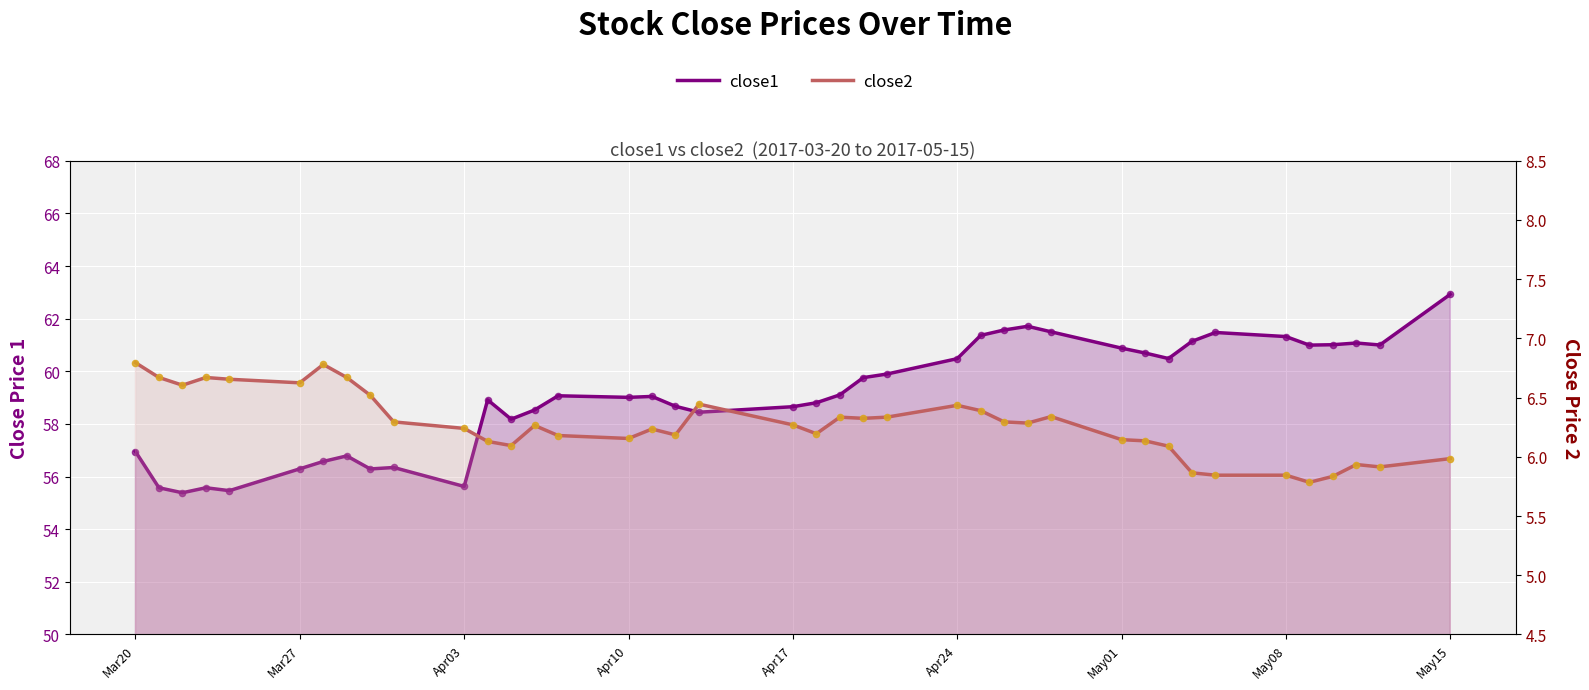

Which series has the largest Y range (max minus min)?

close1